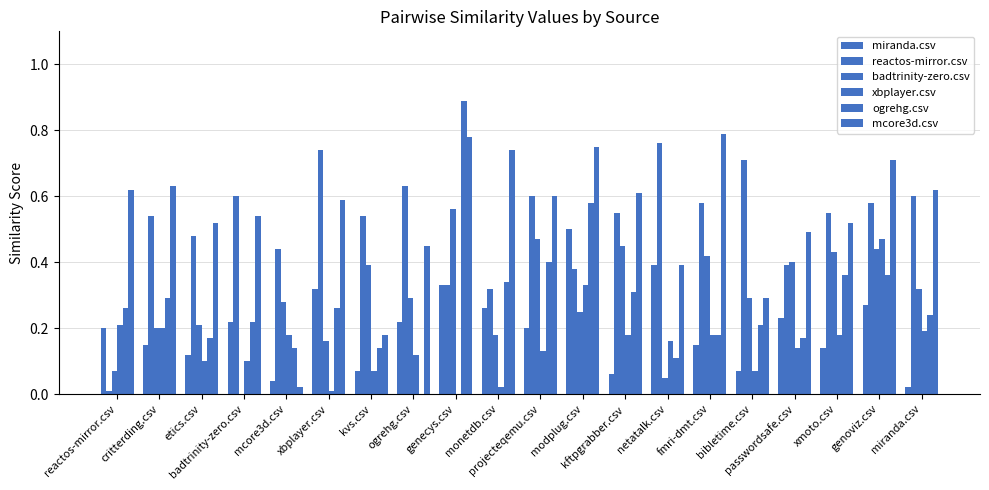

What is the difference between the highest and lowest values at reactos-mirror.csv?

0.6